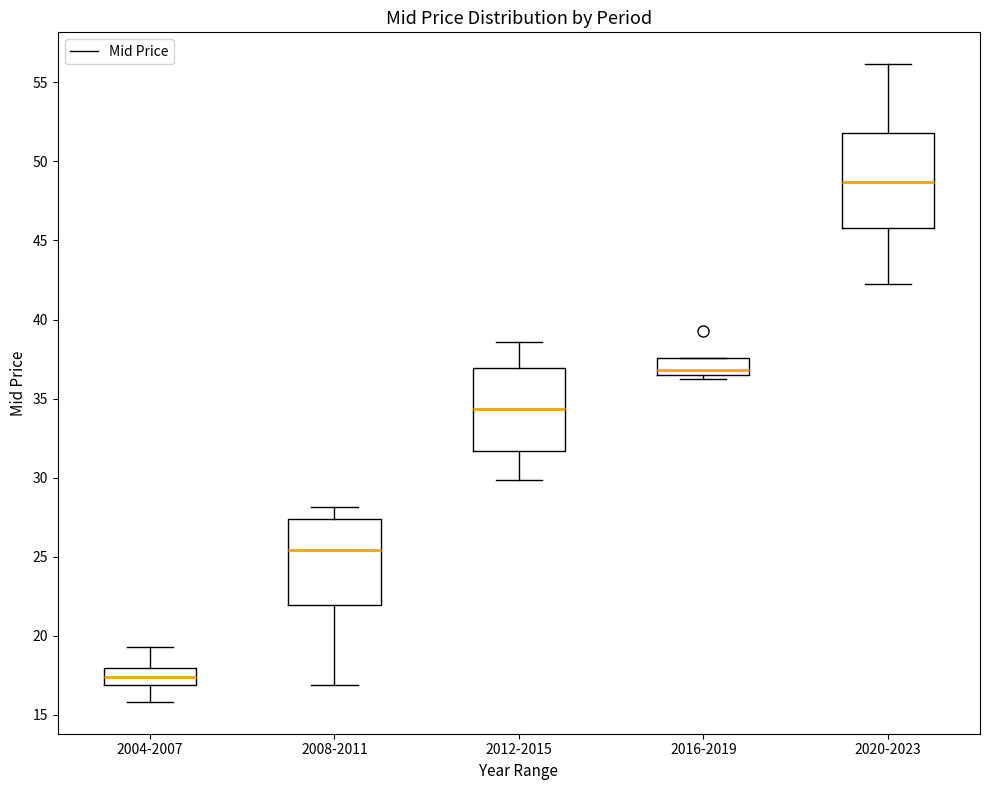

Where does the upper whisker of the box for 2012-2015 end on the y-axis? The values are not printed on the chart, so give them approximately, as read against the axis.

38.5